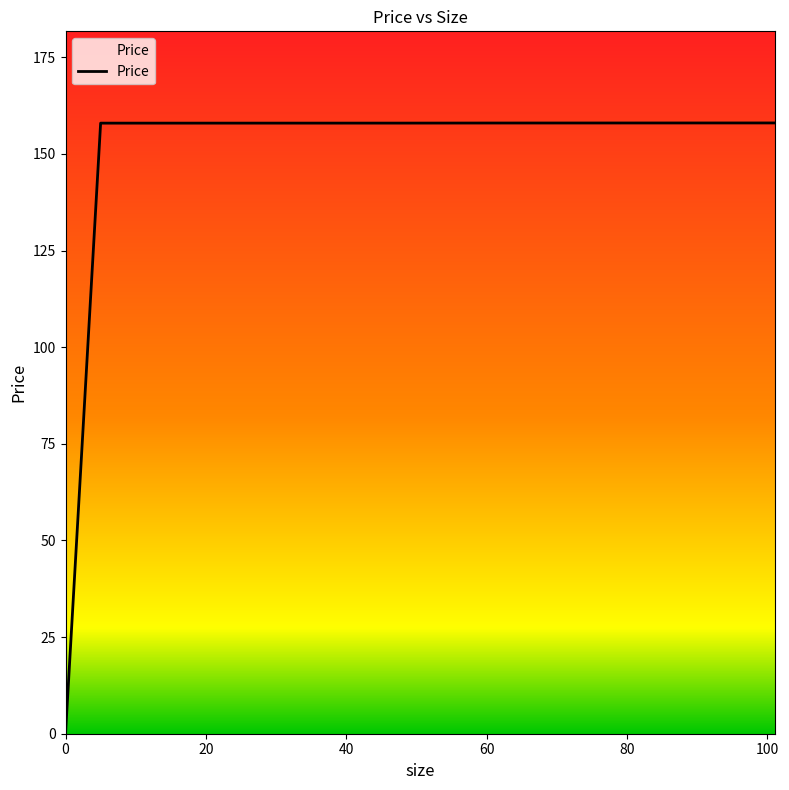

What is the sum of all values?

947.9